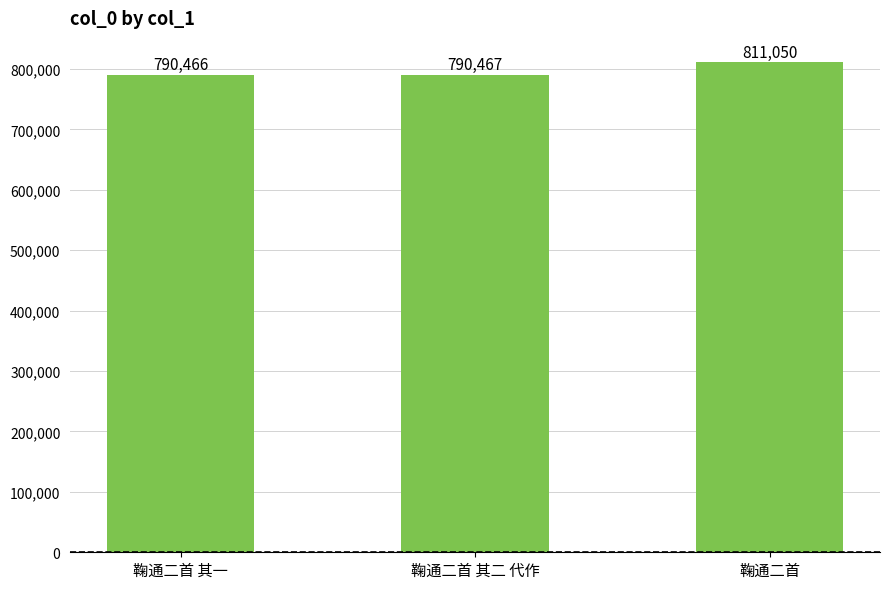

At which category does the chart reach its minimum across all series?

鞠通二首 其一